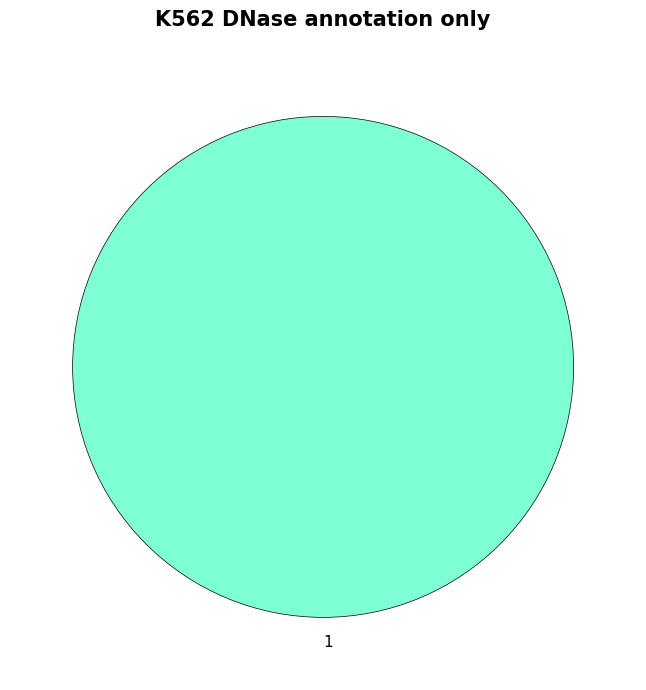

Rank the categories by value from lowest to highest.

1